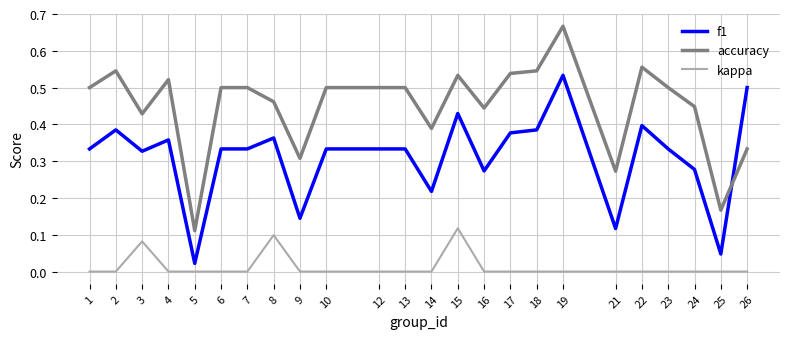

The accuracy series shows 0.2 at 15. True or false?

False